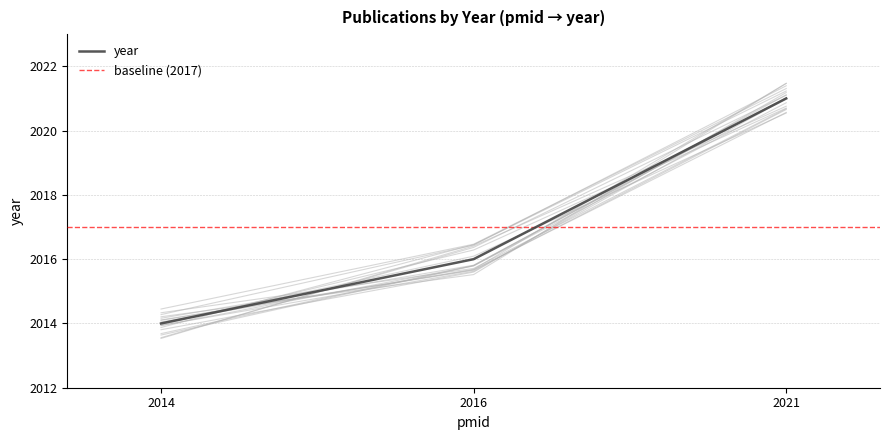

The value of year at 2014 is 1101. True or false?

False